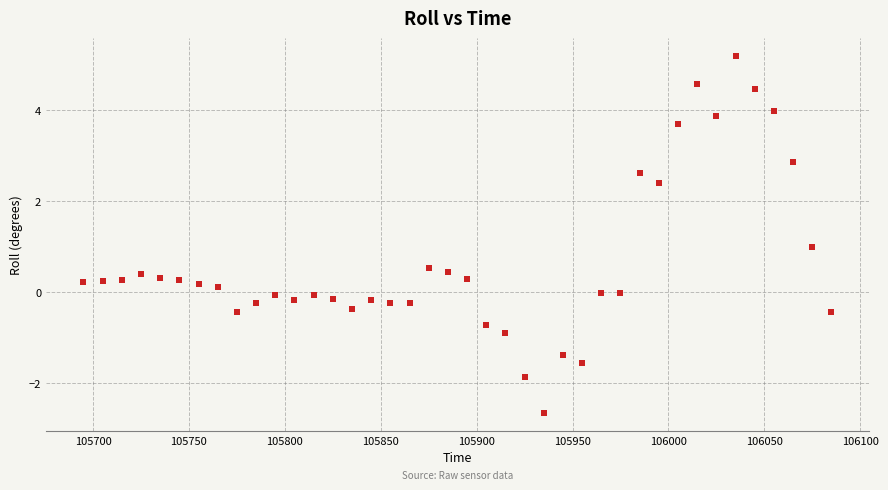

What is the range of Y values (max minus min)?

7.9